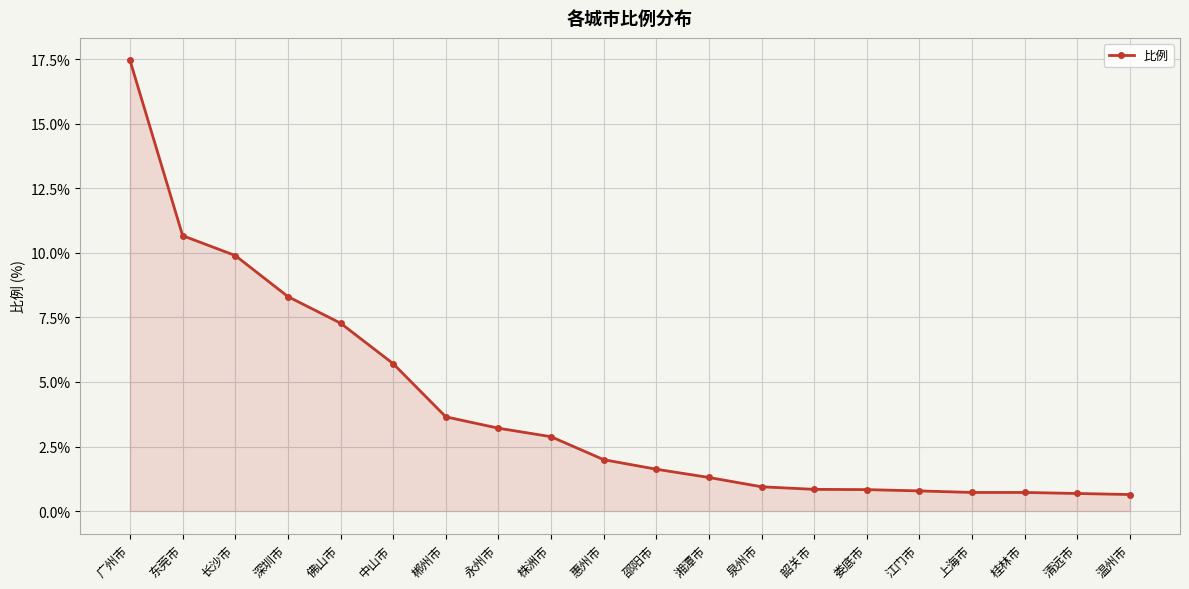

What is the minimum value shown in the chart?

0.6